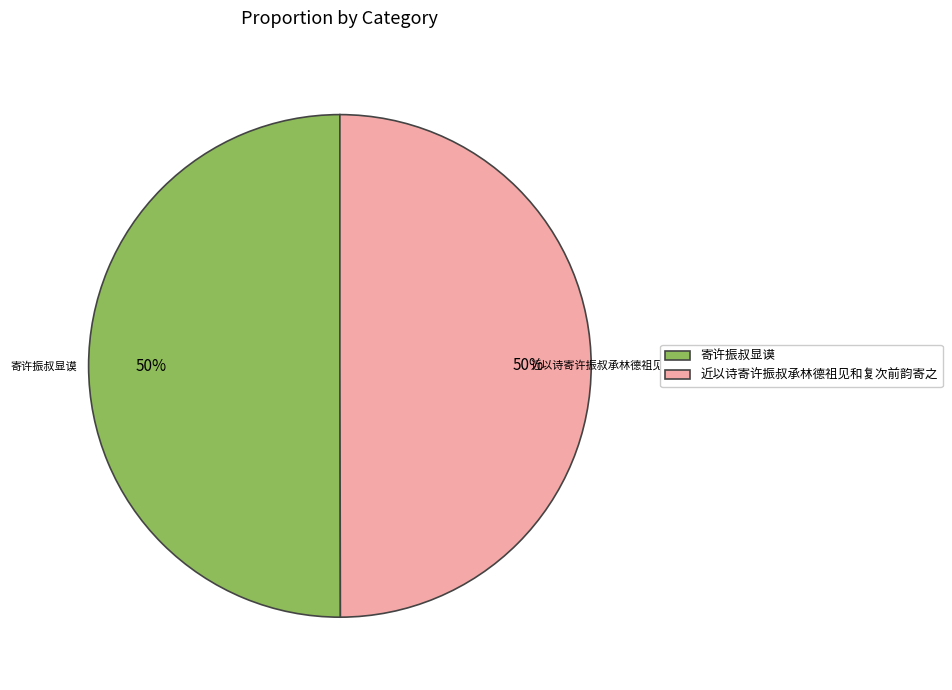

To the nearest percent, what is the average slice percentage?

50%